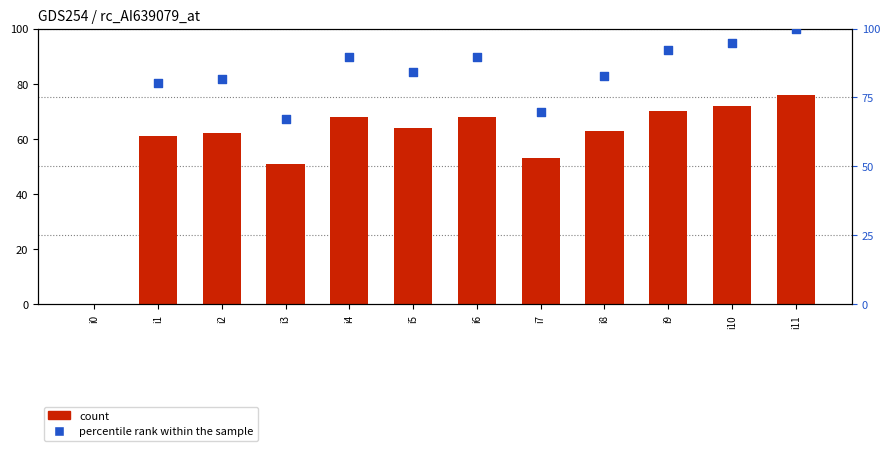

Approximately how many times larger is the value at i4 compared to i11?

0.9